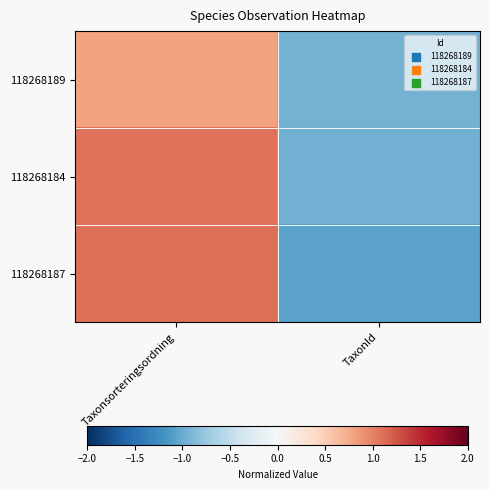

Reading left to right, list all the values displayed in this chart.

118268189: Taxonsorteringsordning=0.8	TaxonId=-0.9
118268184: Taxonsorteringsordning=1.1	TaxonId=-1.0
118268187: Taxonsorteringsordning=1.1	TaxonId=-1.1